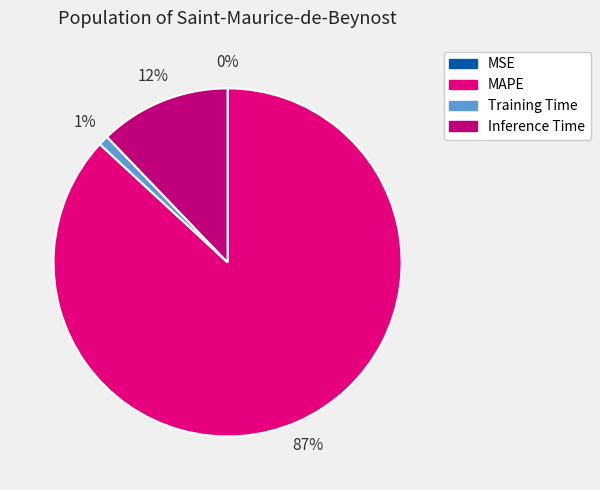

To the nearest percent, what is the difference between the Inference Time and MAPE slice percentages?

75%